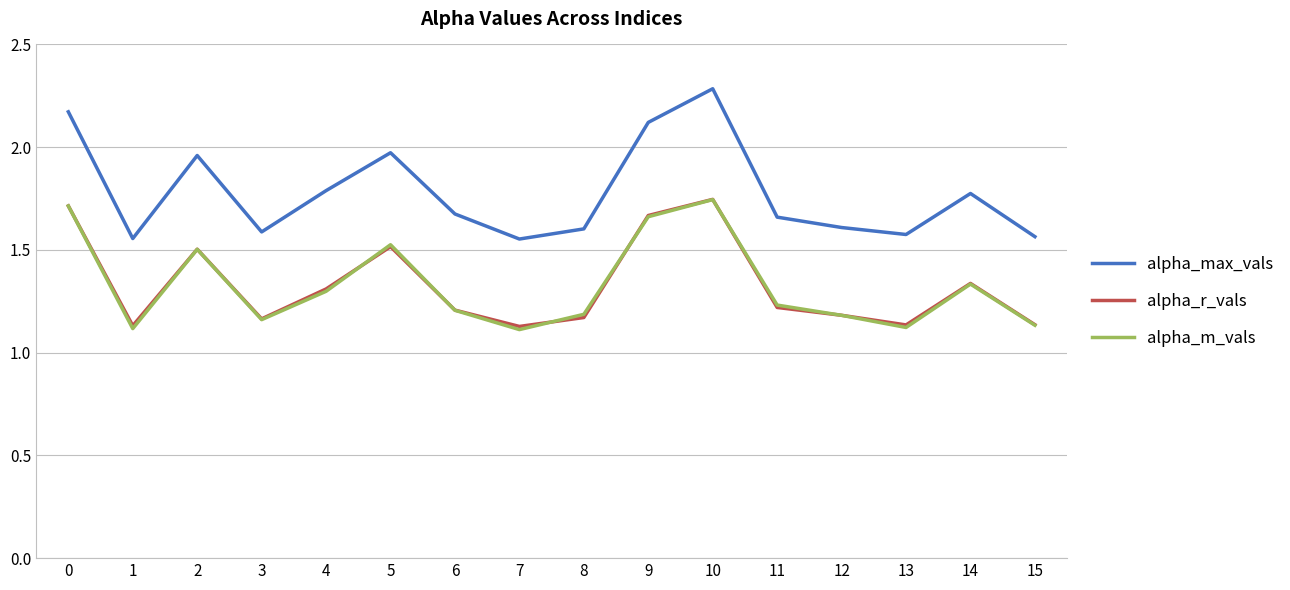

Which series changed the most between 6 and 14?

alpha_r_vals